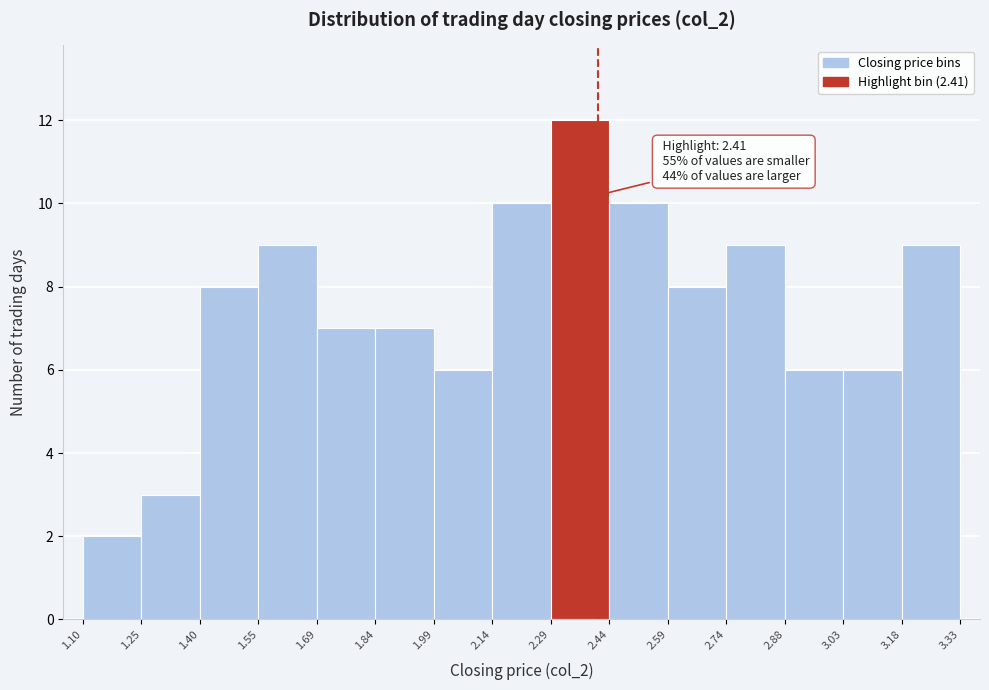

Which range on the x-axis has the tallest bar?

2.29 to 2.44